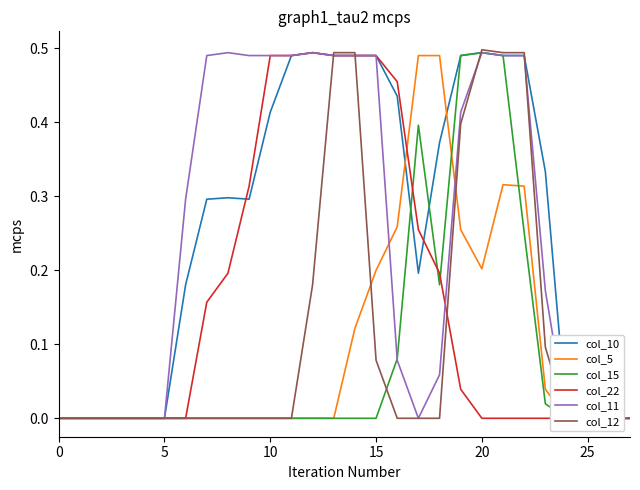

True or false: col_5 and col_12 intersect in this chart.

True